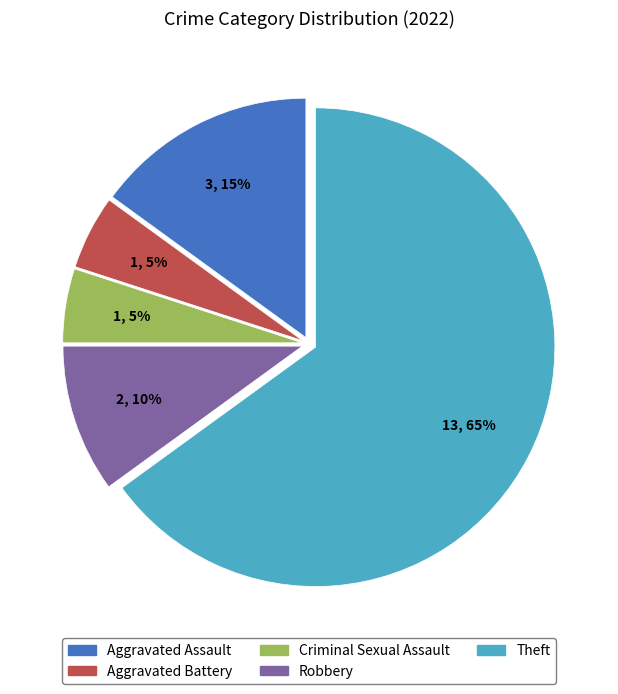

Count the number of slices in the pie.

5